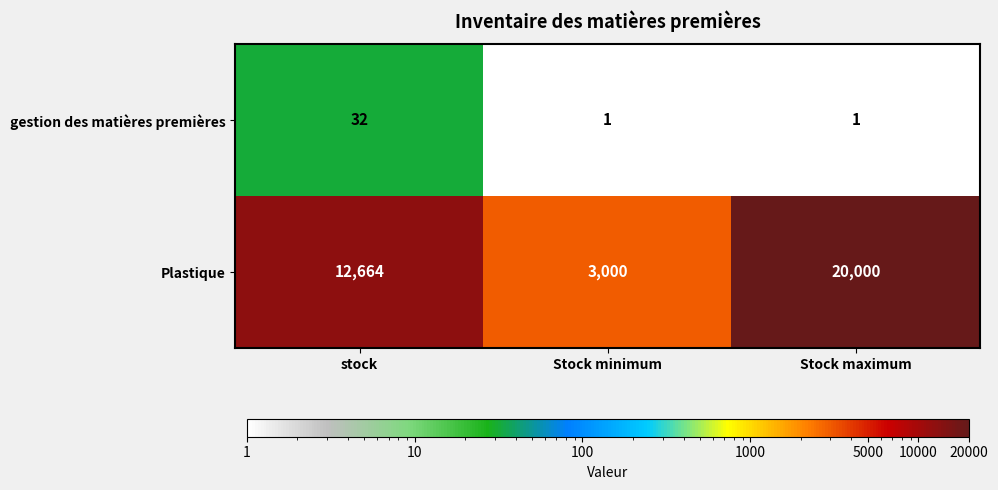

At which label is Plastique closest to 11500?

stock